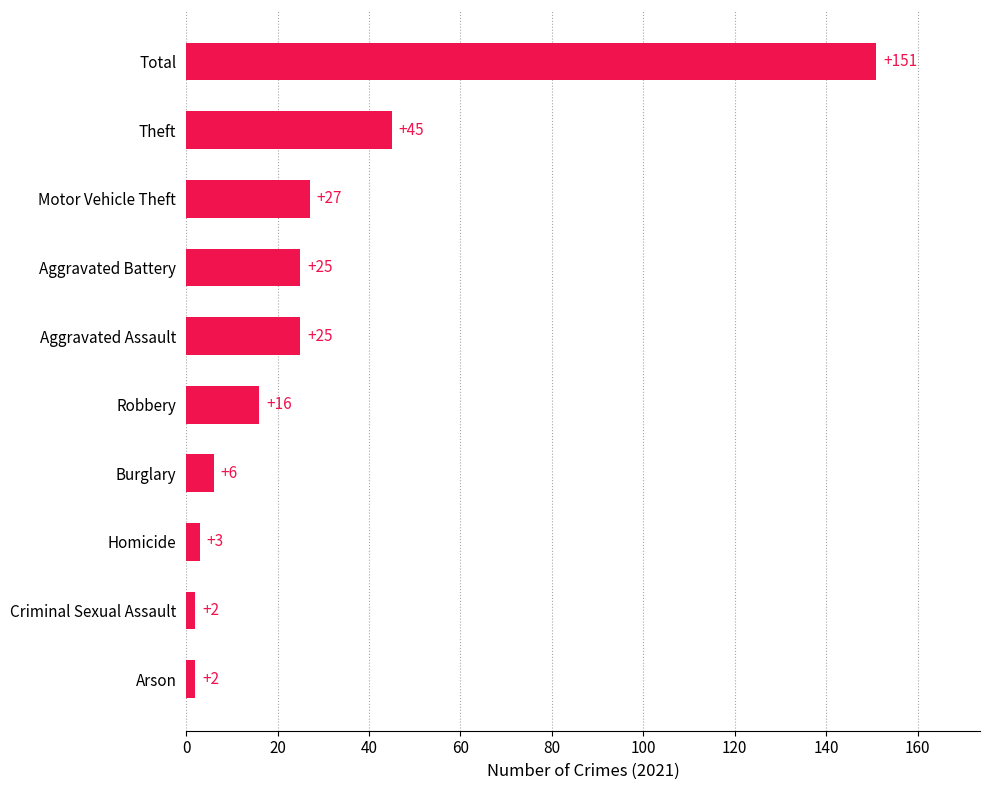

What is the difference between the values at Arson and Robbery?

14